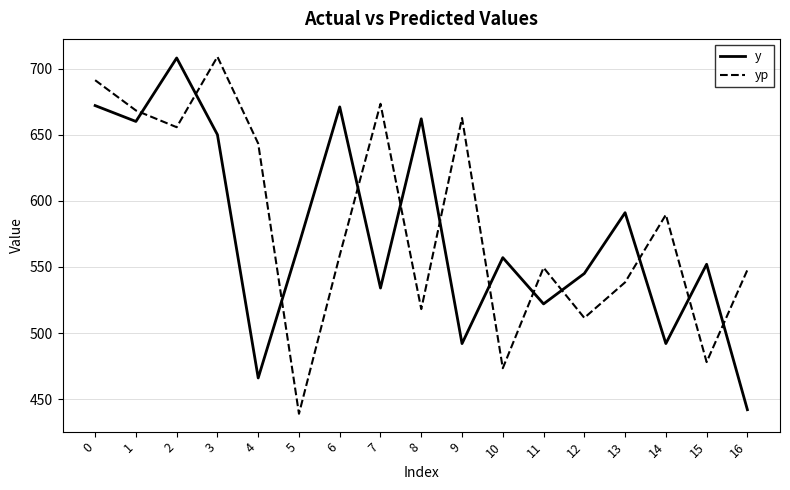

True or false: y and yp intersect in this chart.

True